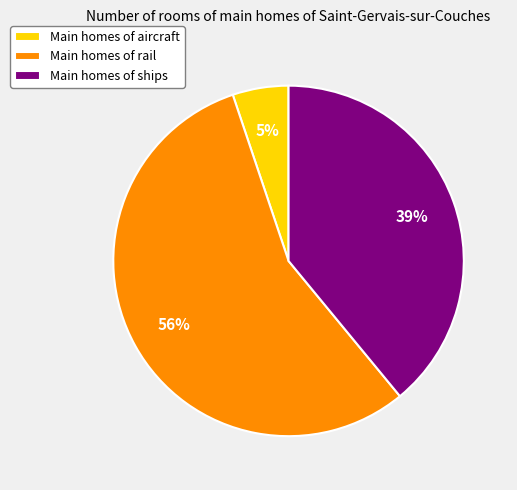

To the nearest percent, what is the average slice percentage?

33%